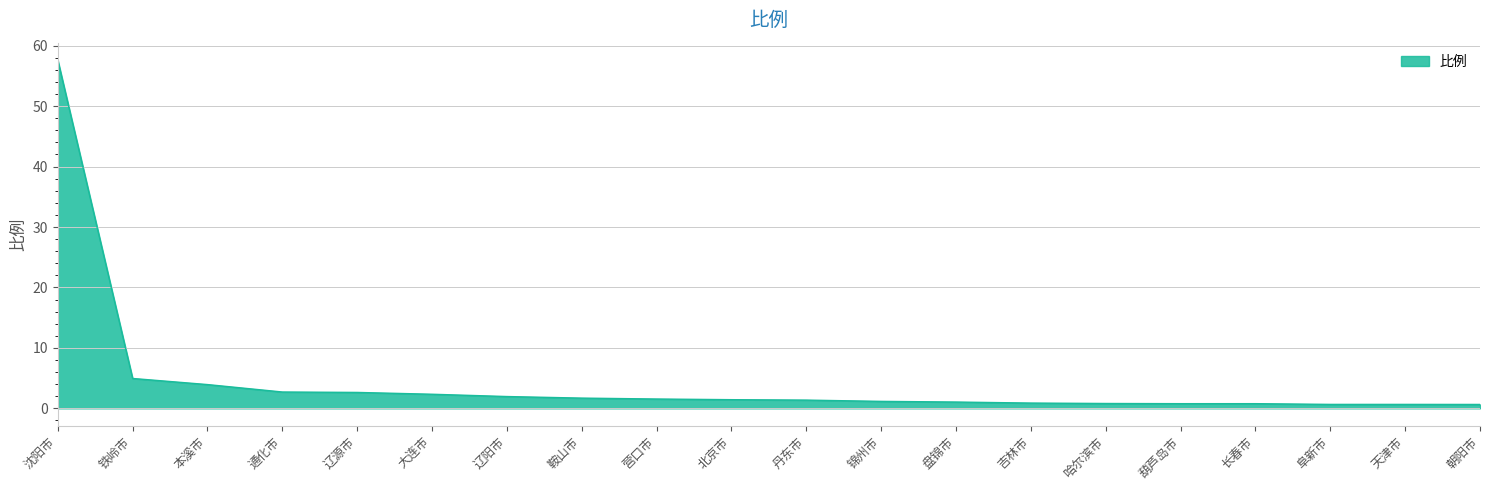

What is the change in value from 大连市 to 长春市?

-1.6